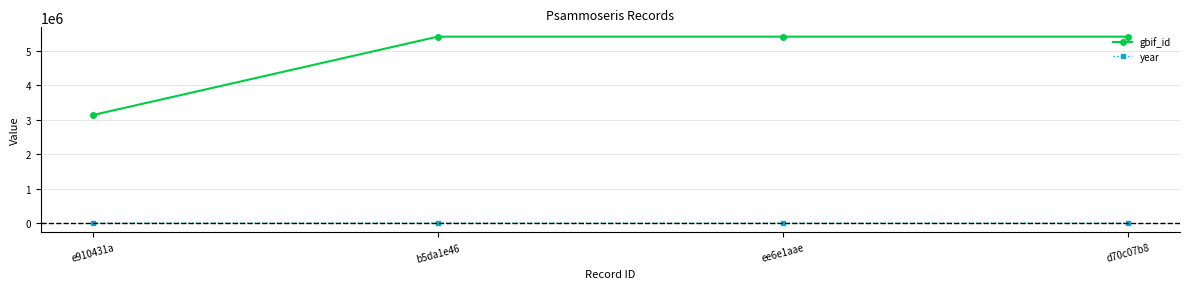

What is the label of the 4th point from the left?

d70c07b8